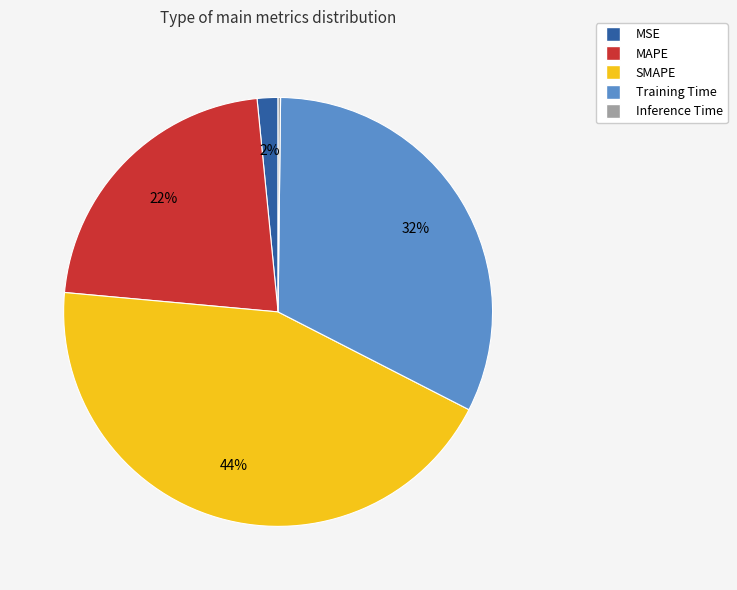

Does MAPE account for over 50% of the chart?

No